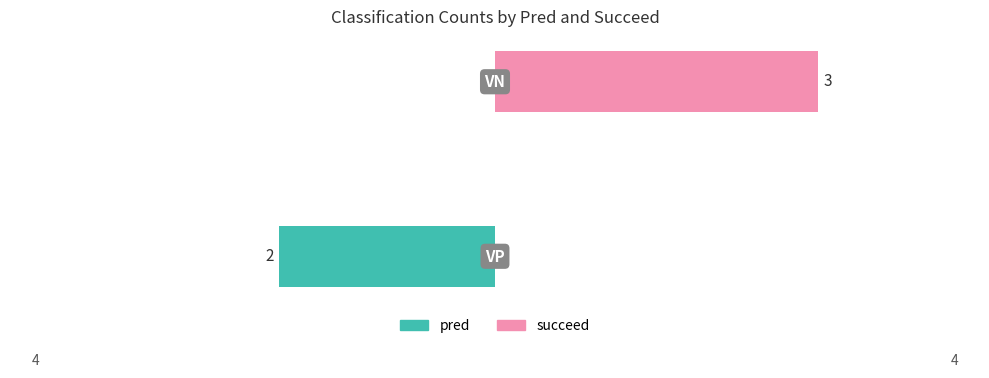

How many bars are there in each group?

2